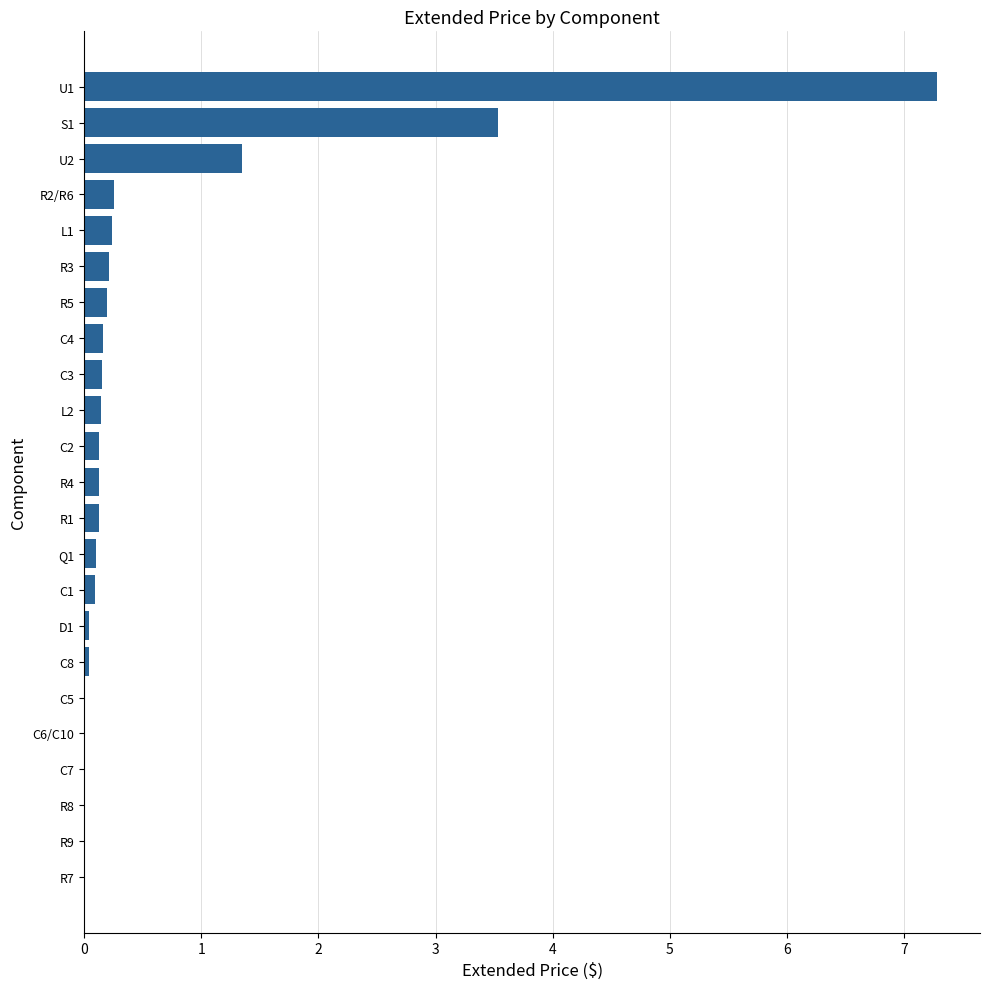

The chart shows a value of 0.1 at C3. True or false?

True